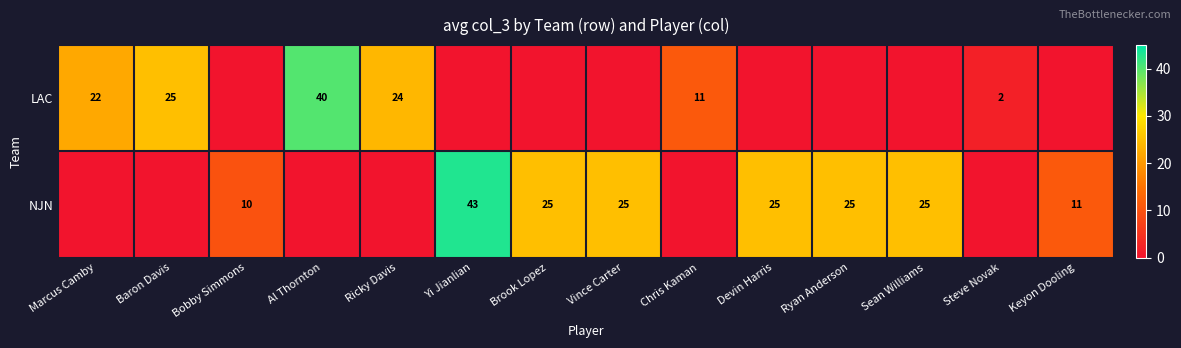

Is the value of LAC at Marcus Camby greater than the value of NJN at Devin Harris?

No